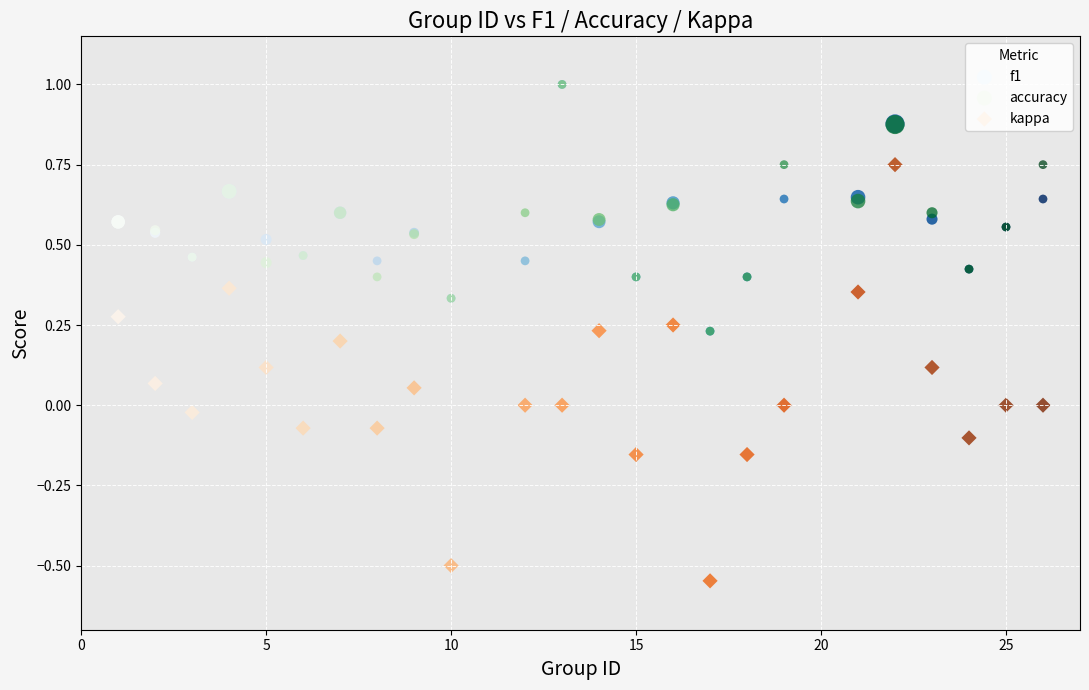

What are all the series names shown in the legend?

f1, accuracy, kappa